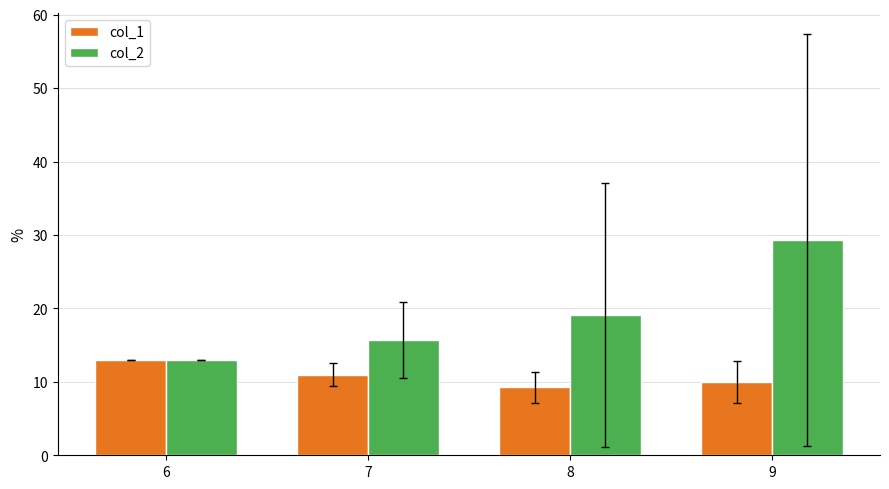

Which category has the highest value across all series?

9